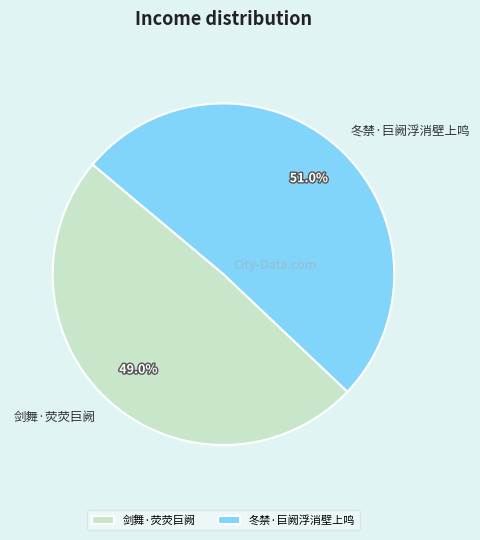

What percentage is the 剑舞·荧荧巨阙 slice, to the nearest percent?

49%